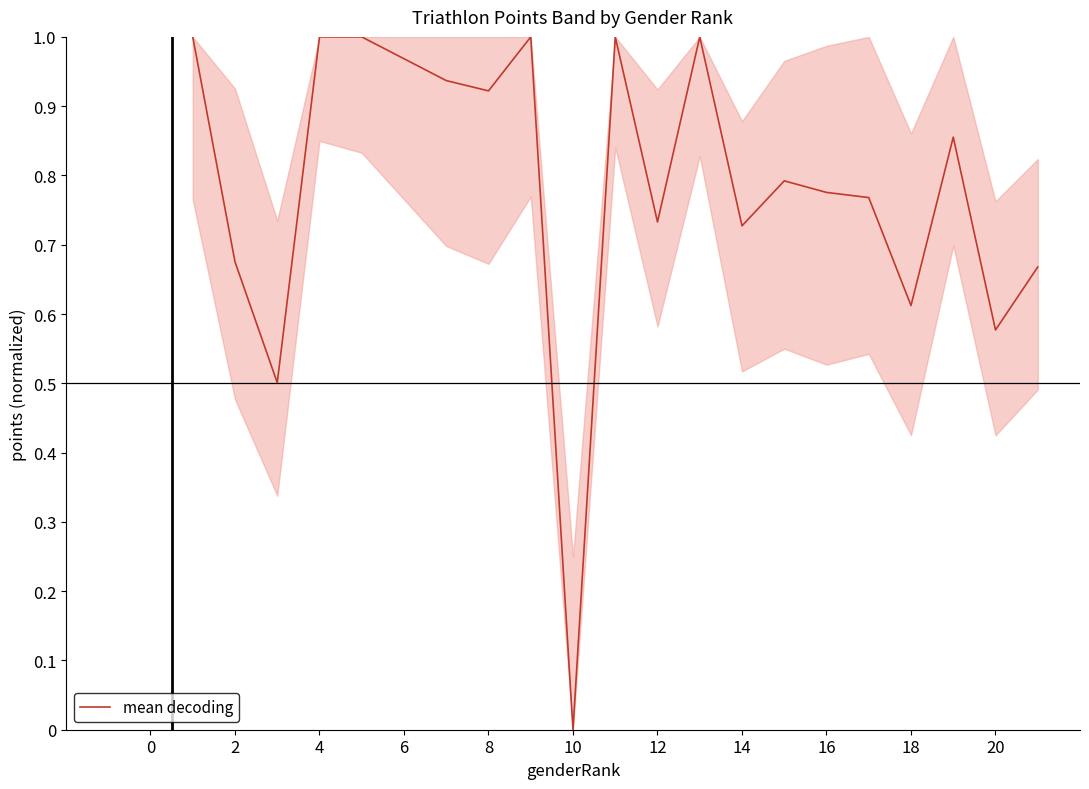

How many categories are shown in the chart?

20